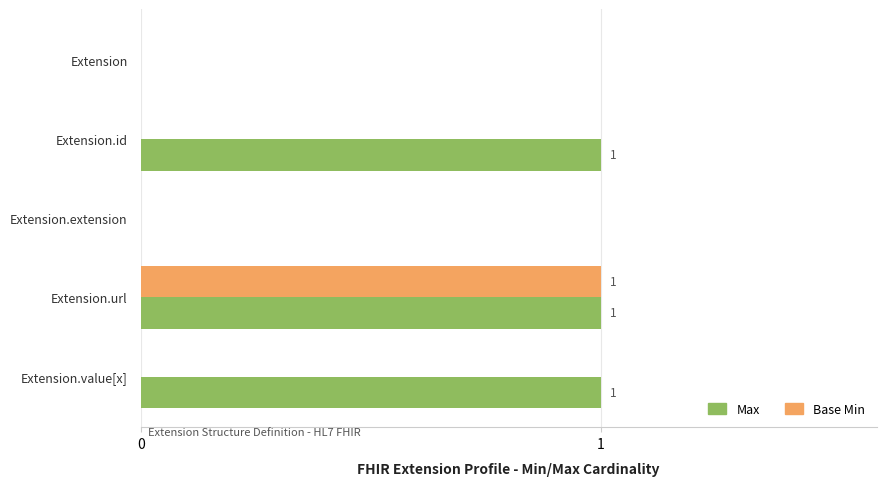

The Base Min series shows 1 at Extension.value[x]. True or false?

False